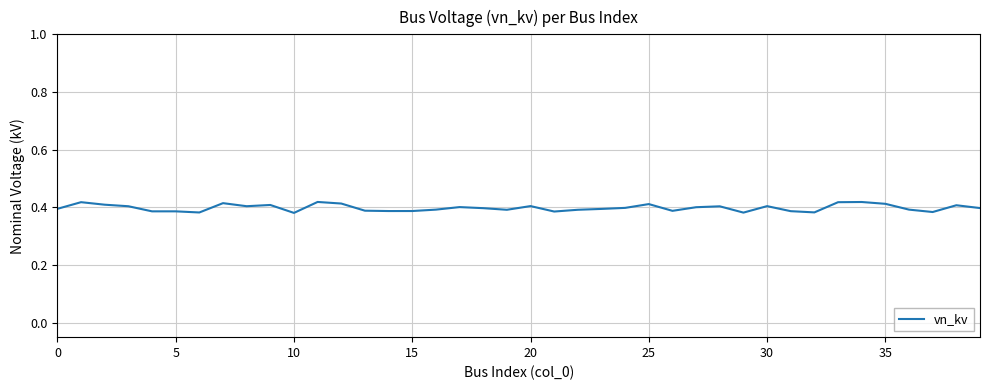

Which category has the highest value across all series?

11